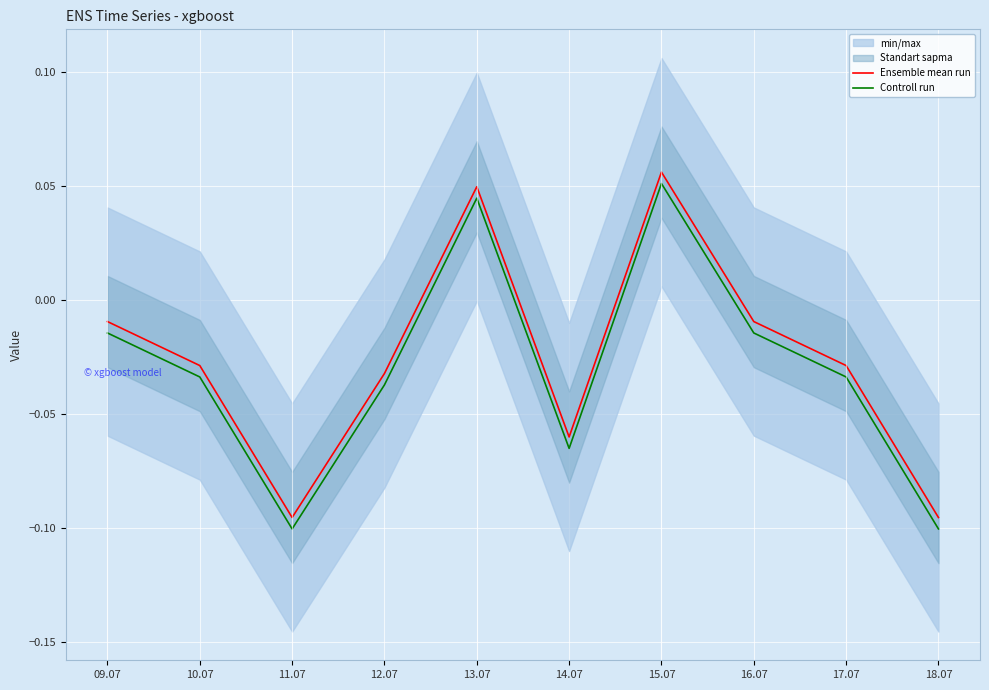

True or false: Ensemble mean run has more than 0 points higher than both neighbors.

True